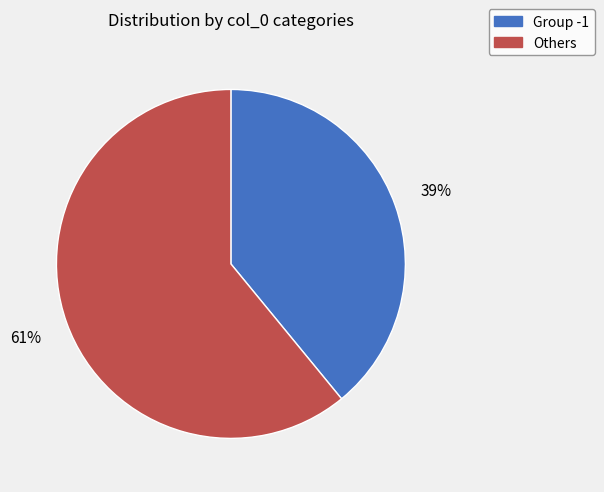

Does any single category account for the majority?

Yes